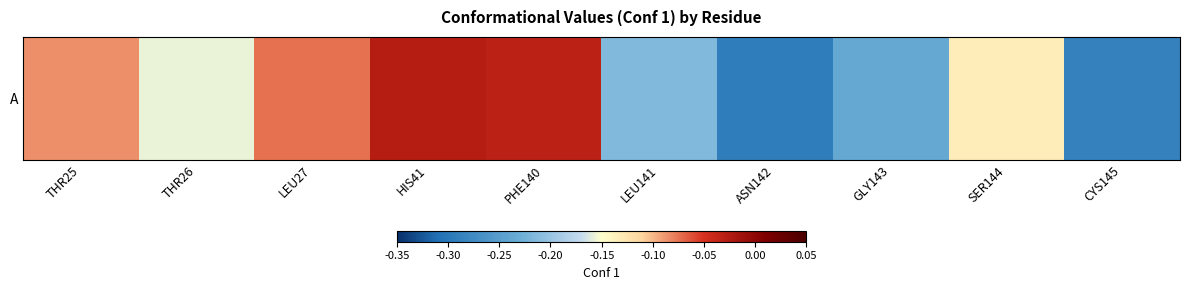

Read the value at CYS145.

-0.3